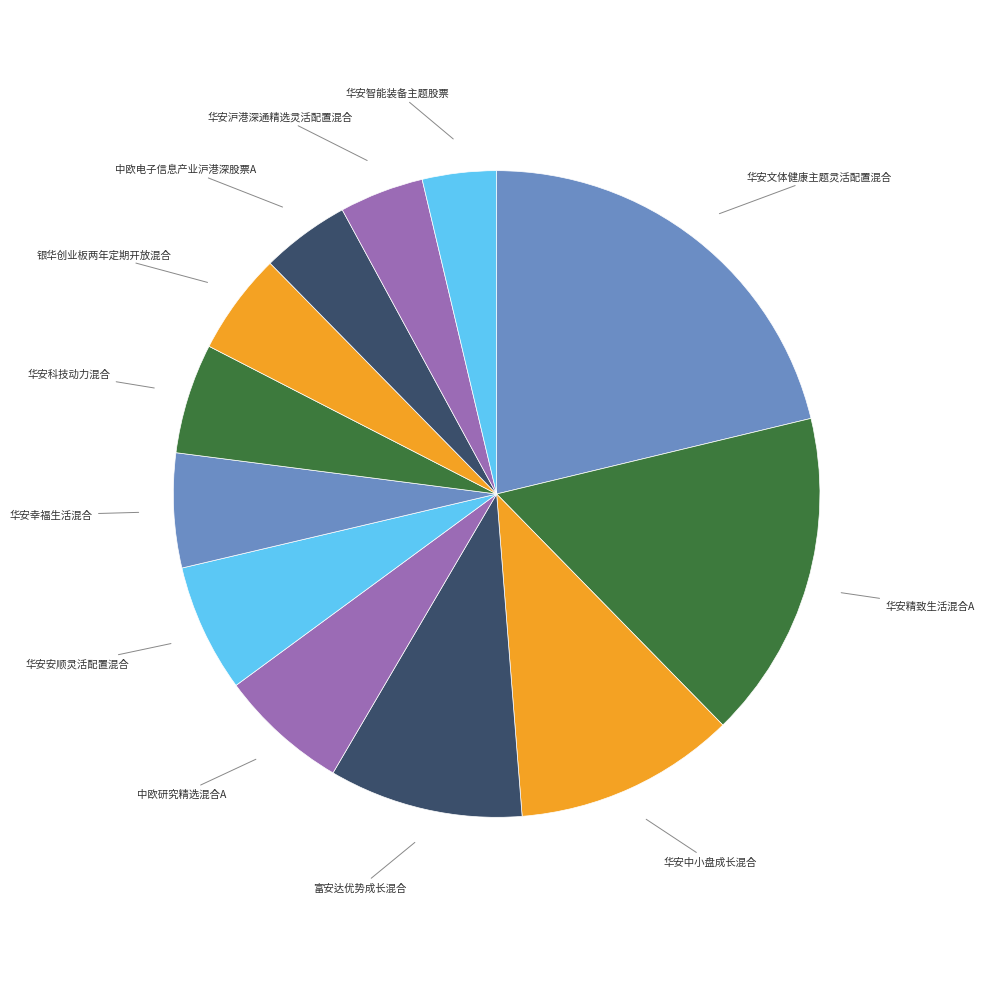

To the nearest percent, what is the difference between the largest and smallest slice percentages?

18%